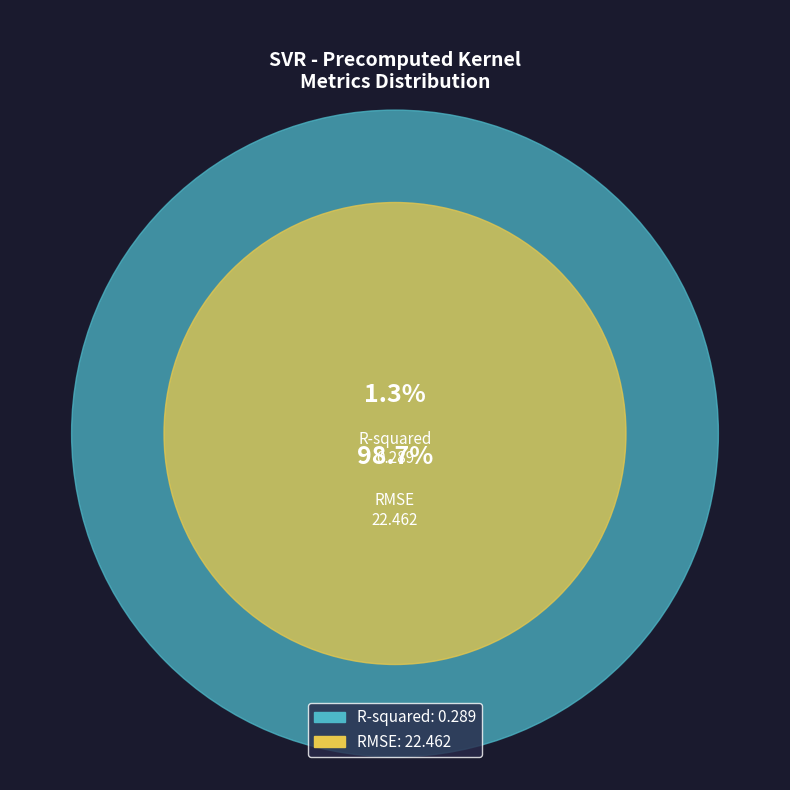

Which slice is the smallest?

R-squared